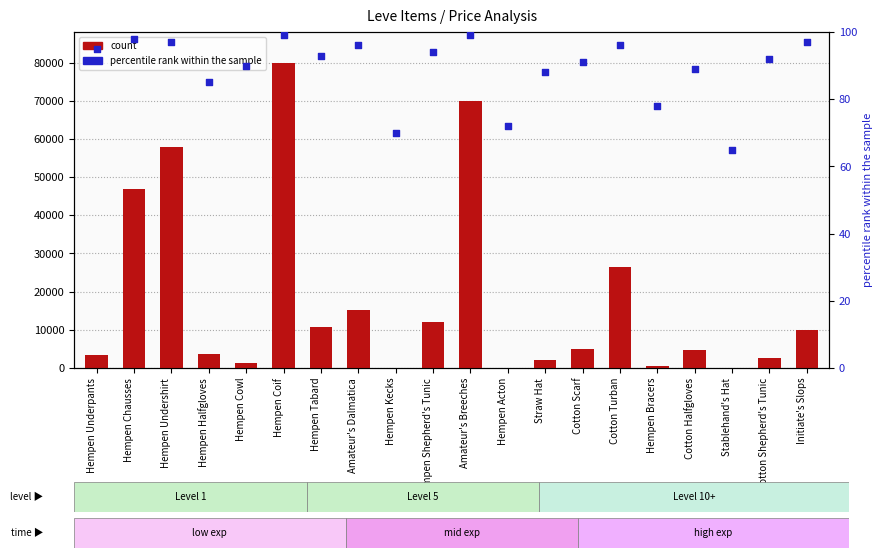

Which series has the largest total across all categories?

count